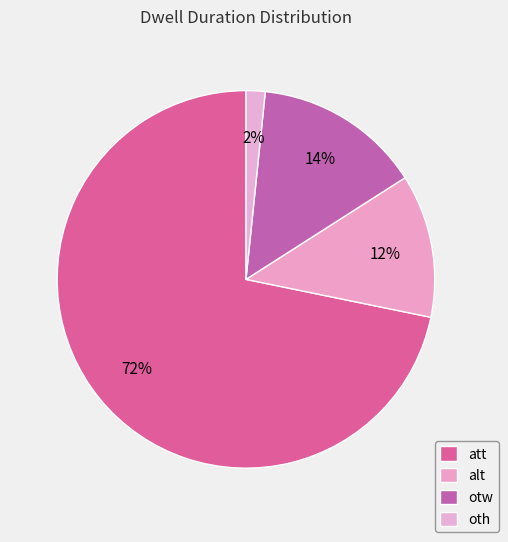

Do alt and otw together represent more than half of the pie?

No